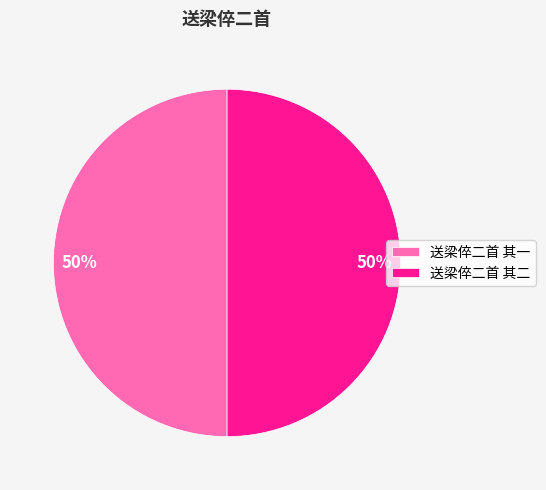

How many segments does this pie chart have?

2